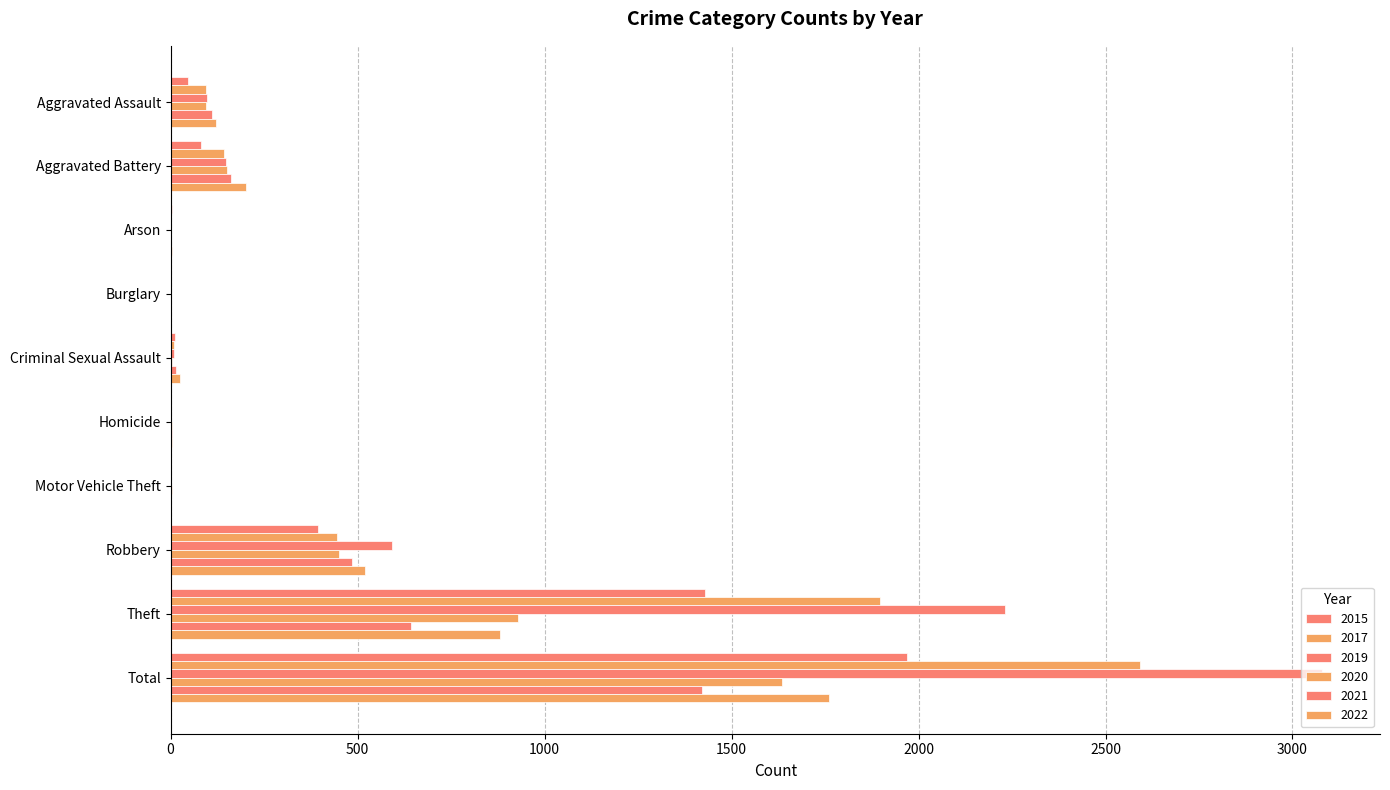

Reading left to right, transcribe all the data shown in this chart.

2021: Aggravated Assault=110	Aggravated Battery=162	Arson=2	Burglary=1	Criminal Sexual Assault=14	Homicide=4	Motor Vehicle Theft=2	Robbery=484	Theft=642	Total=1421
2019: Aggravated Assault=98	Aggravated Battery=148	Arson=1	Burglary=1	Criminal Sexual Assault=8	Homicide=2	Motor Vehicle Theft=1	Robbery=591	Theft=2230	Total=3080
2017: Aggravated Assault=95	Aggravated Battery=142	Arson=0	Burglary=2	Criminal Sexual Assault=8	Homicide=1	Motor Vehicle Theft=2	Robbery=446	Theft=1896	Total=2592
2022: Aggravated Assault=121	Aggravated Battery=202	Arson=5	Burglary=0	Criminal Sexual Assault=24	Homicide=5	Motor Vehicle Theft=2	Robbery=521	Theft=880	Total=1760
2020: Aggravated Assault=94	Aggravated Battery=150	Arson=1	Burglary=0	Criminal Sexual Assault=3	Homicide=3	Motor Vehicle Theft=3	Robbery=450	Theft=930	Total=1634
2015: Aggravated Assault=46	Aggravated Battery=82	Arson=3	Burglary=0	Criminal Sexual Assault=12	Homicide=0	Motor Vehicle Theft=1	Robbery=395	Theft=1429	Total=1968